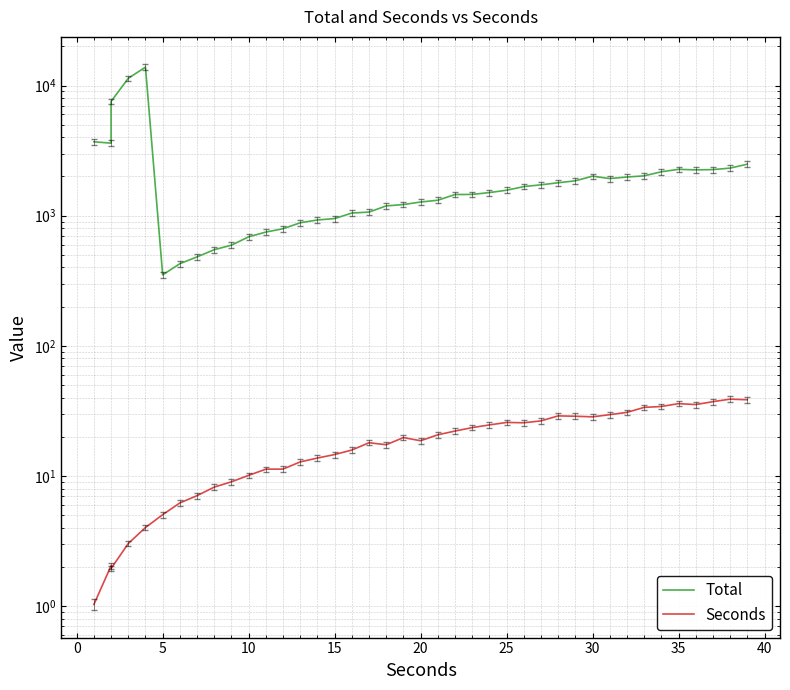

What is the sum of all Total values?

89261.7